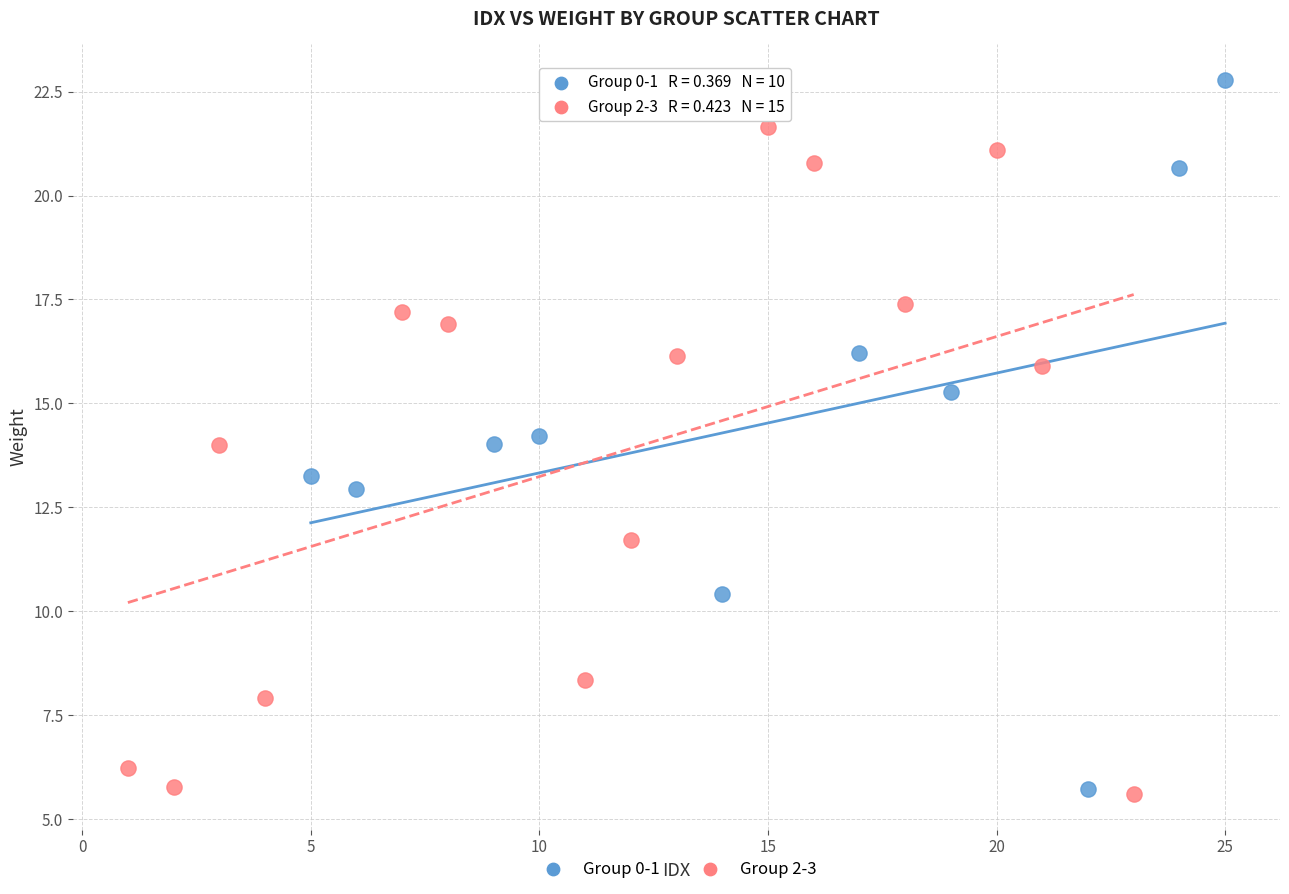

Which series reaches the maximum Y coordinate?

Group 0-1